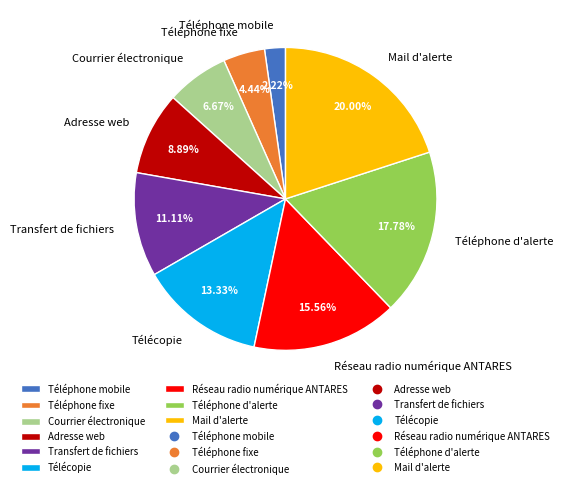

Count the number of slices in the pie.

9